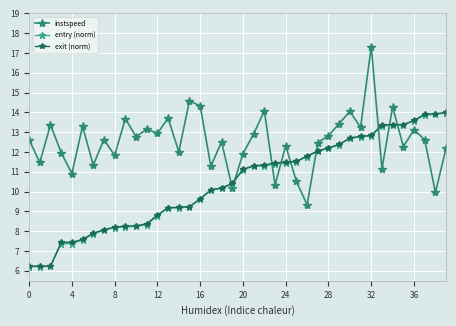

What is the minimum value for instspeed?

9.3